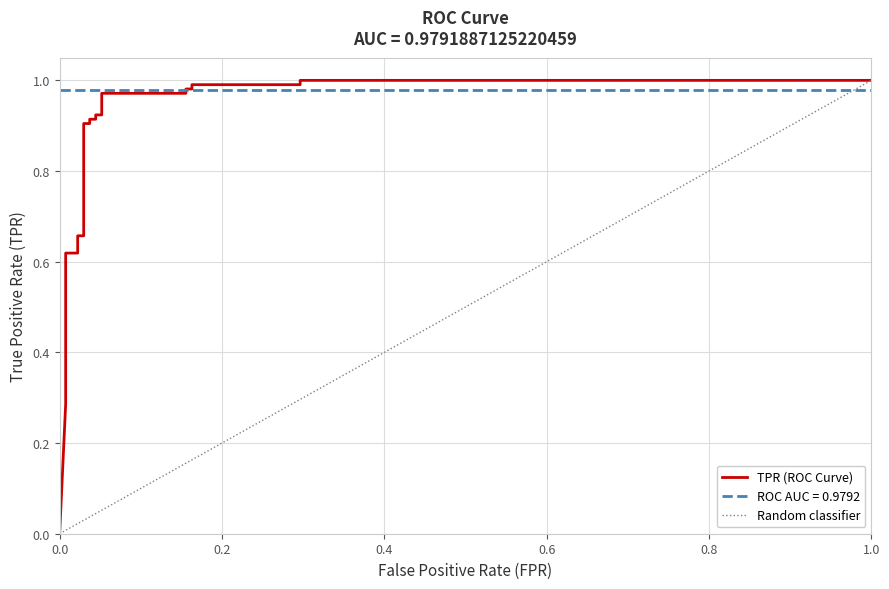

What is the sum of all values?

18.7